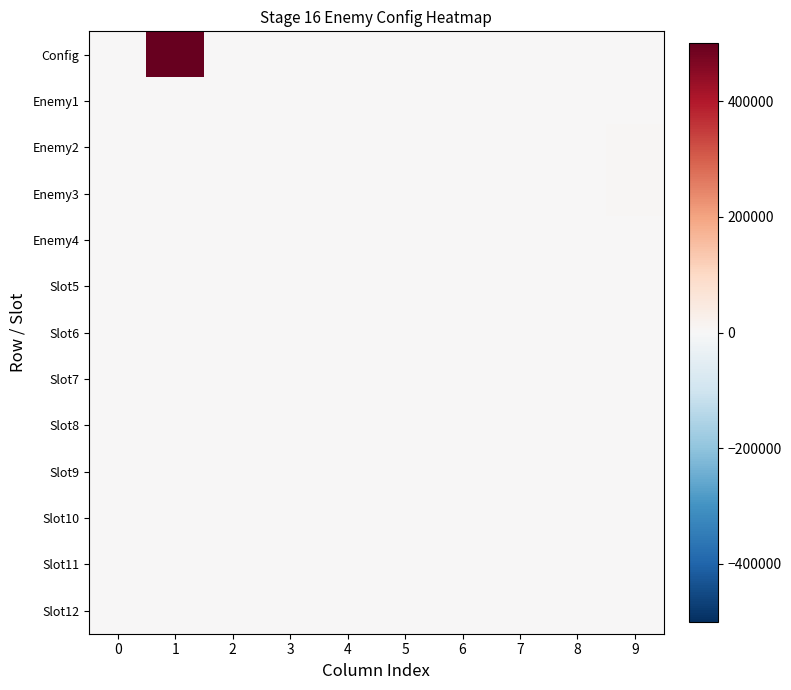

List the series in order of their peak value, lowest first.

Slot5, Slot6, Slot7, Slot8, Slot9, Slot10, Slot11, Slot12, Enemy1, Enemy4, Enemy2, Enemy3, Config